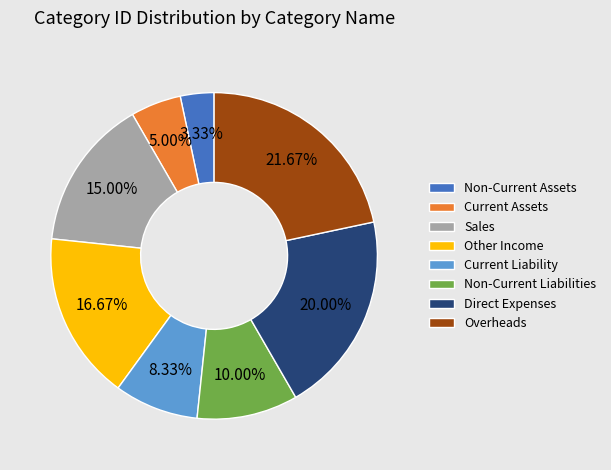

To the nearest percent, what portion does Current Assets represent?

5%